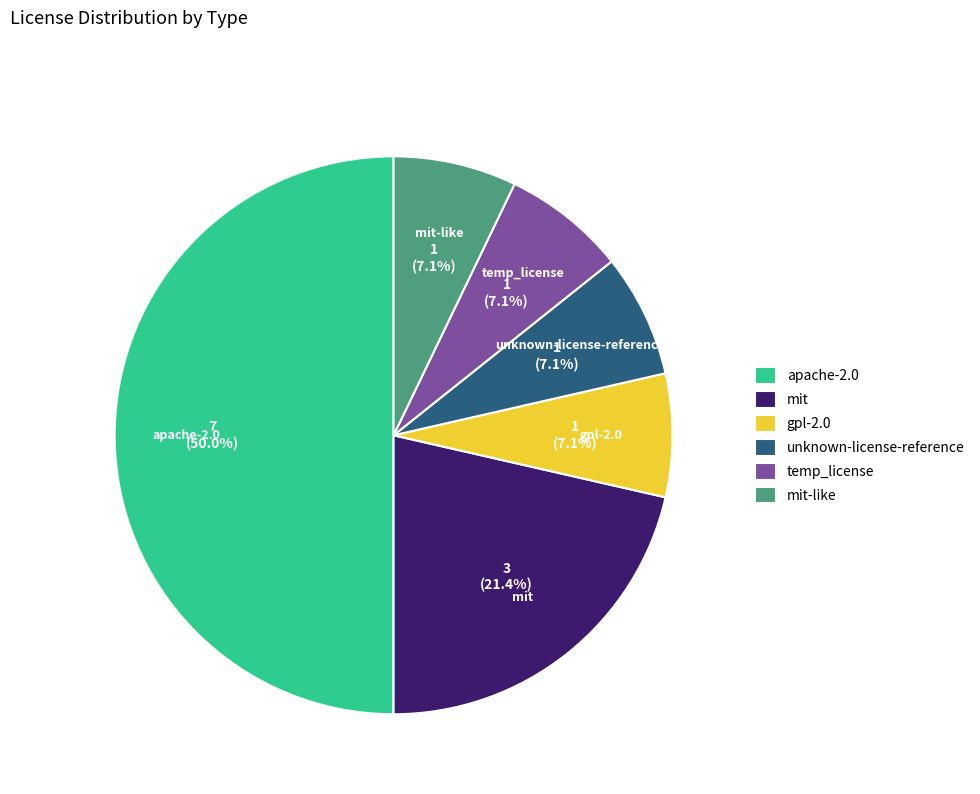

To the nearest percent, what is the combined percentage of apache-2.0 and temp_license?

57%